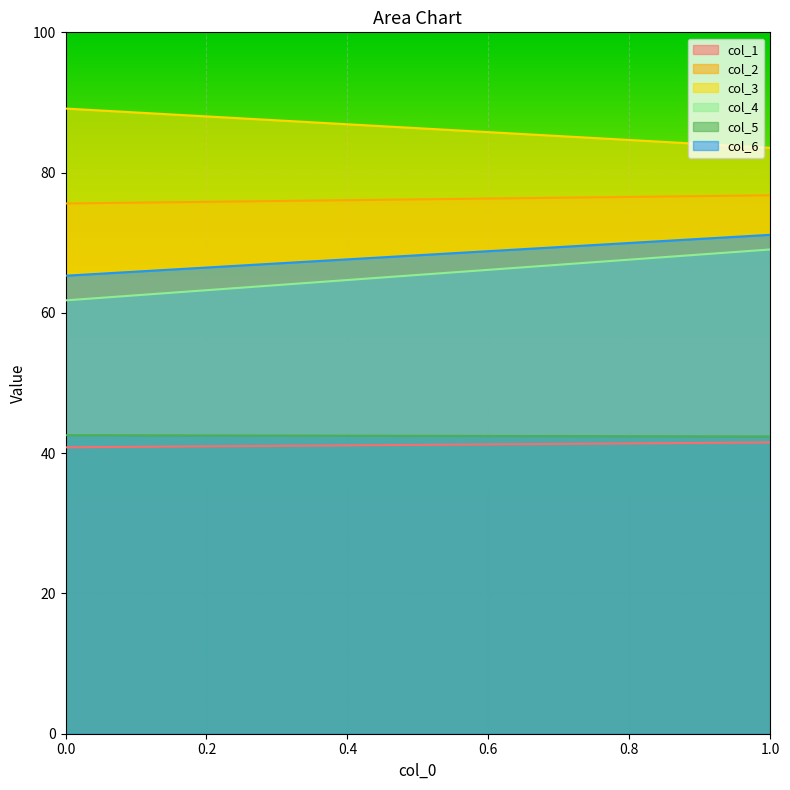

How many lines are shown in the chart?

6